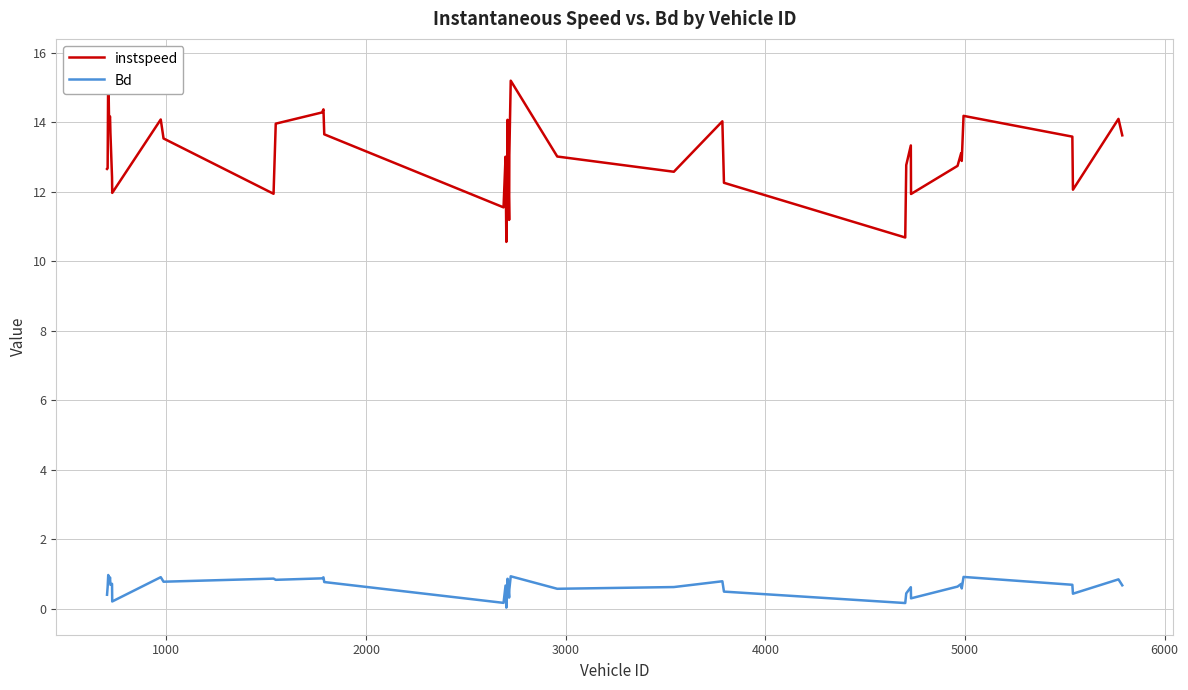

What is the highest value of the Bd series?

1.0